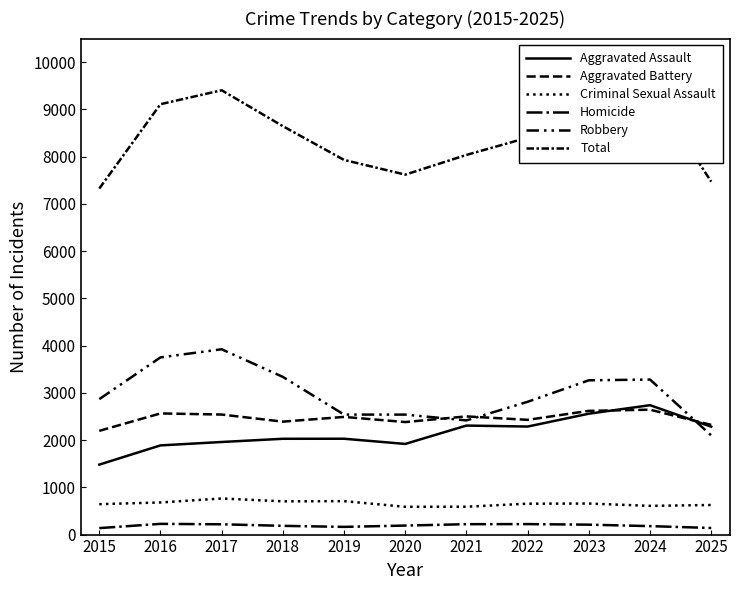

Reading left to right, list all the values displayed in this chart.

Aggravated Assault: 1481	1888	1960	2028	2029	1919	2308	2287	2559	2739	2284
Aggravated Battery: 2196	2565	2541	2391	2491	2382	2502	2429	2619	2644	2322
Criminal Sexual Assault: 644	680	764	704	708	588	590	654	657	608	626
Homicide: 137	227	218	185	163	191	220	222	210	179	140
Robbery: 2867	3751	3923	3338	2540	2540	2417	2811	3266	3282	2099
Total: 7325	9111	9406	8646	7931	7620	8037	8403	9311	9452	7471